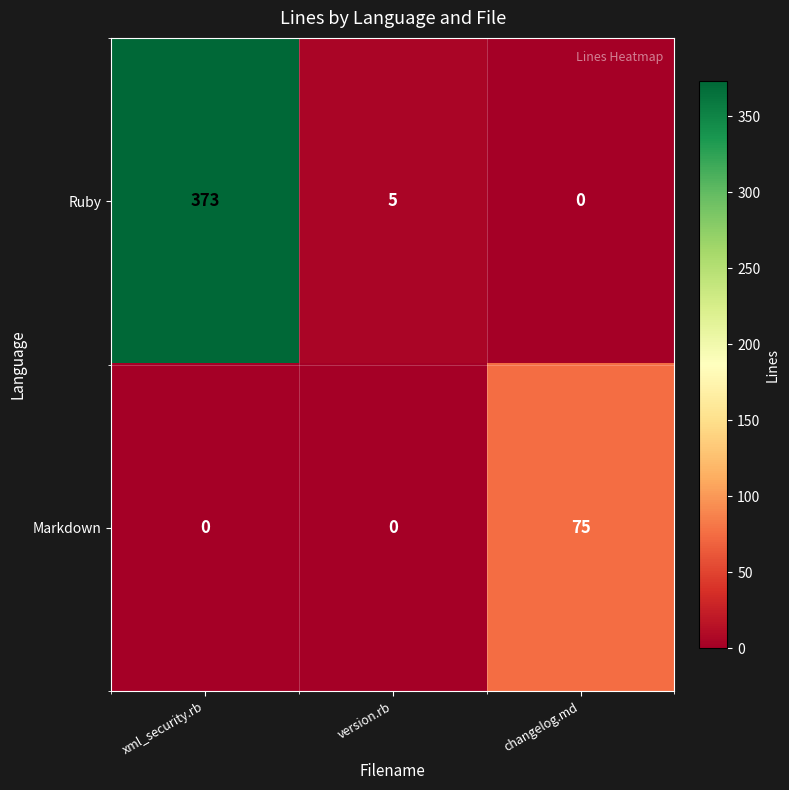

What is the sum of the Ruby values at changelog.md and xml_security.rb?

373